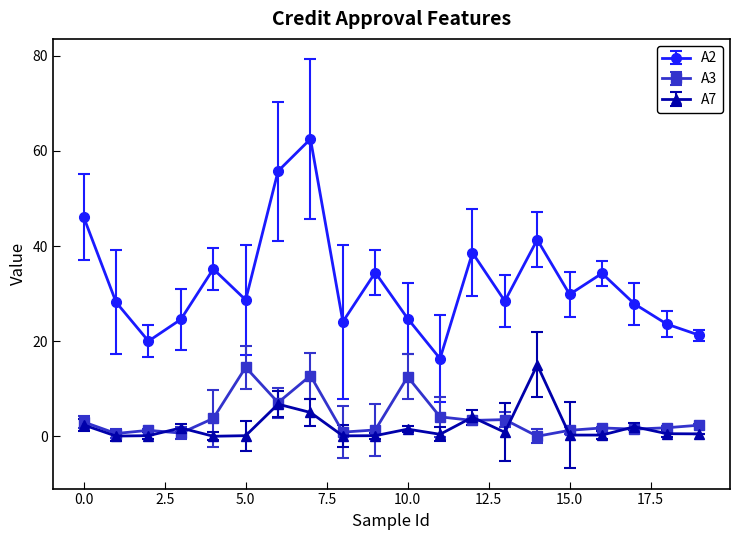

Does the chart have visible grid lines?

No